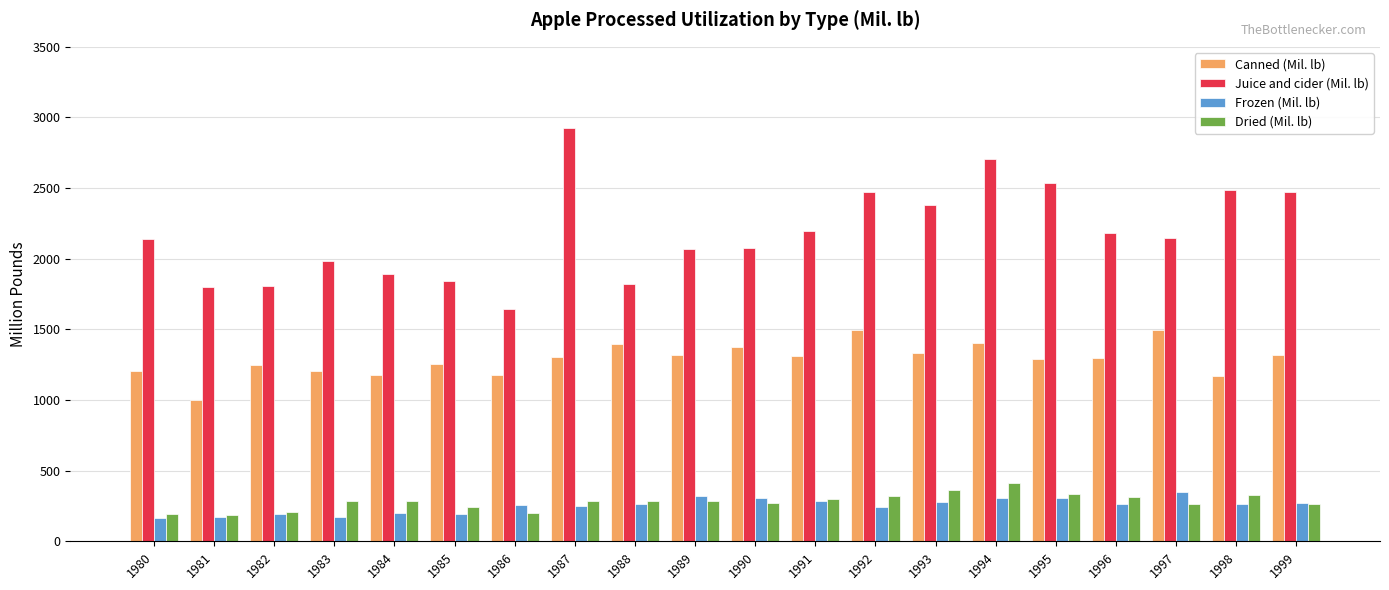

Which series has the widest spread of values?

Juice and cider (Mil. lb)